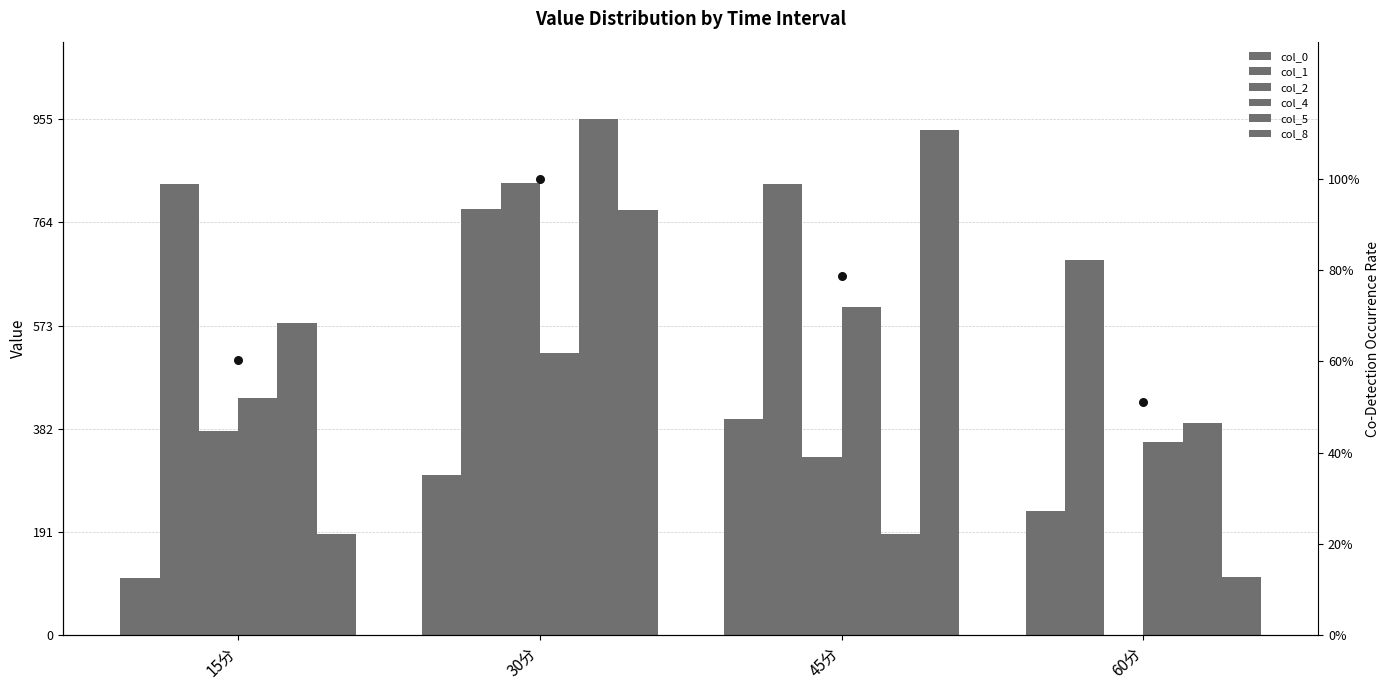

Which series contains the highest Y value?

5